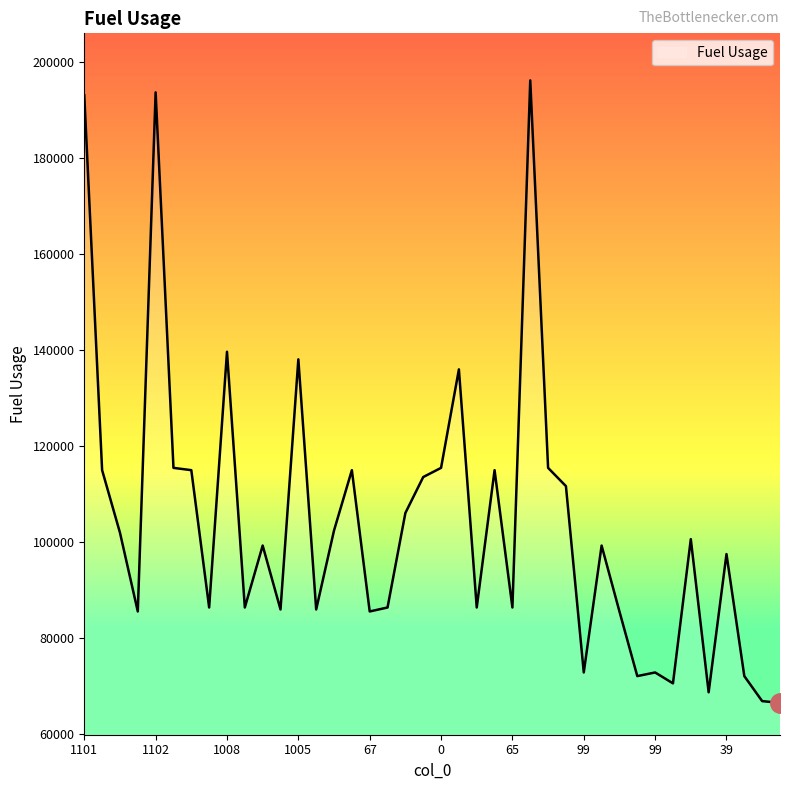

What is the greatest value displayed?

196251